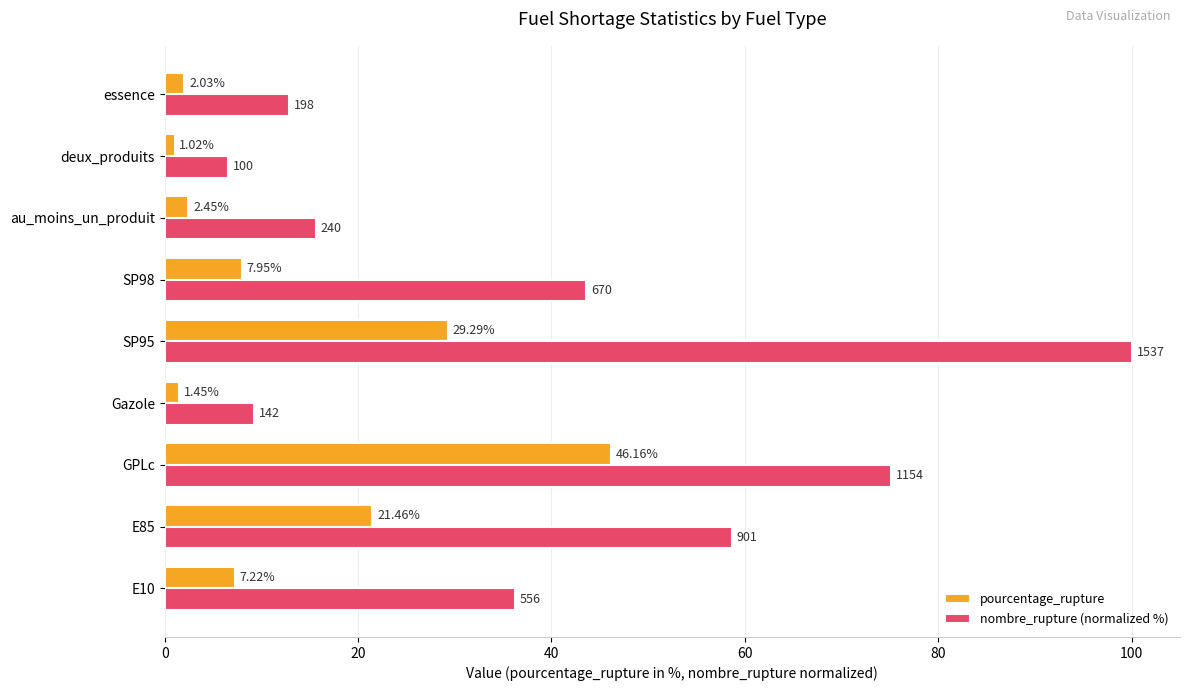

List the labels in order of nombre_rupture (normalized %) value, largest first.

SP95, GPLc, E85, SP98, E10, au_moins_un_produit, essence, Gazole, deux_produits